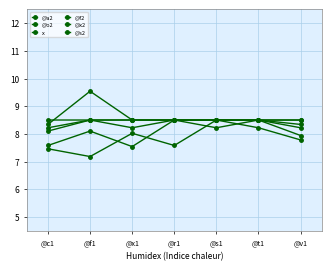

What is the label of the 6th point from the left?

@t1